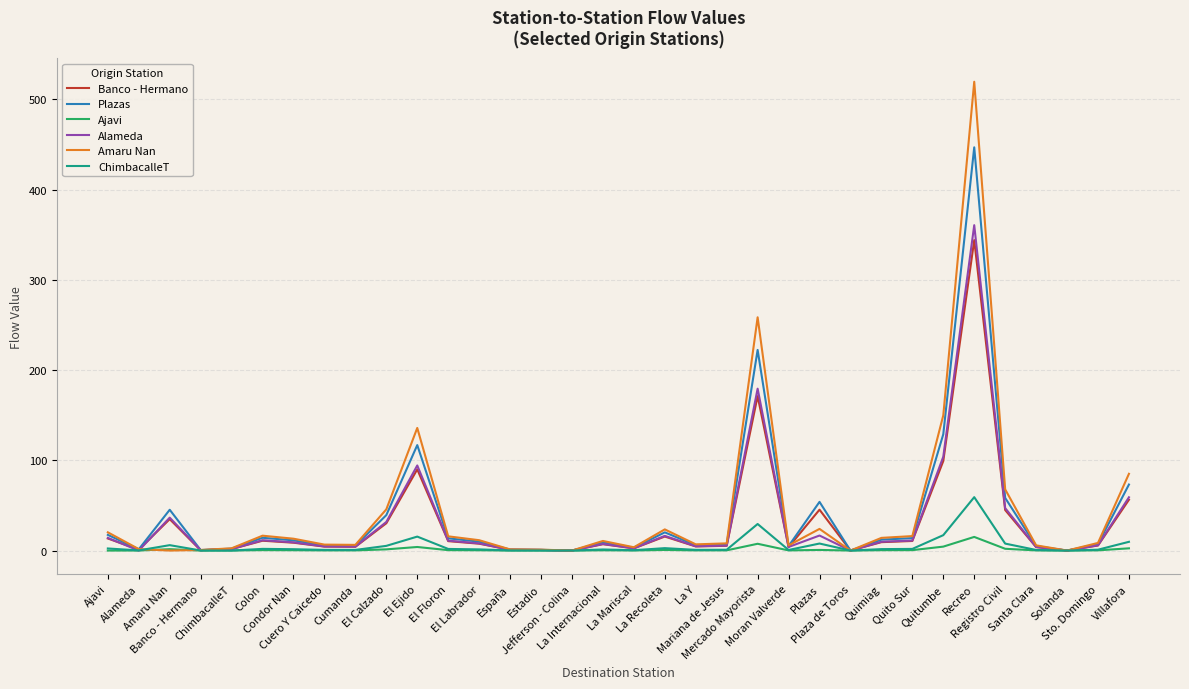

What is the greatest value displayed?

519.6